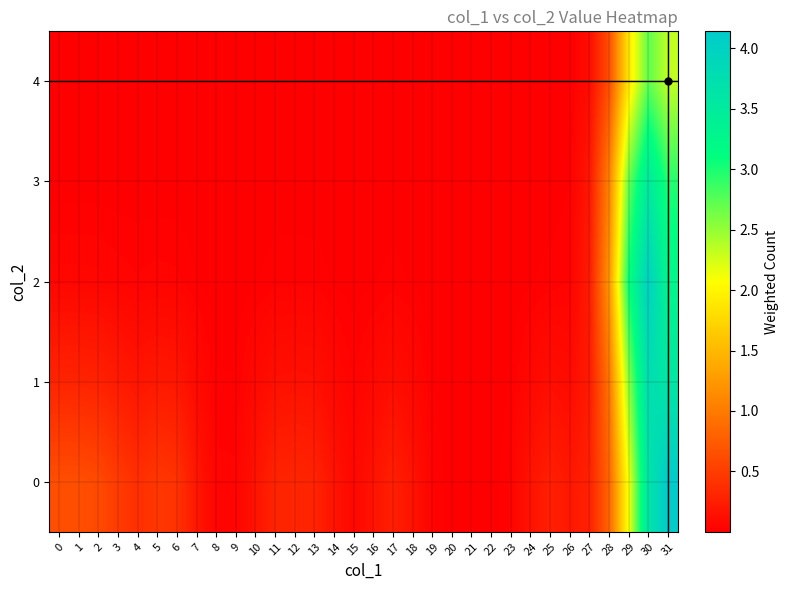

At which category does the chart reach its minimum across all series?

21